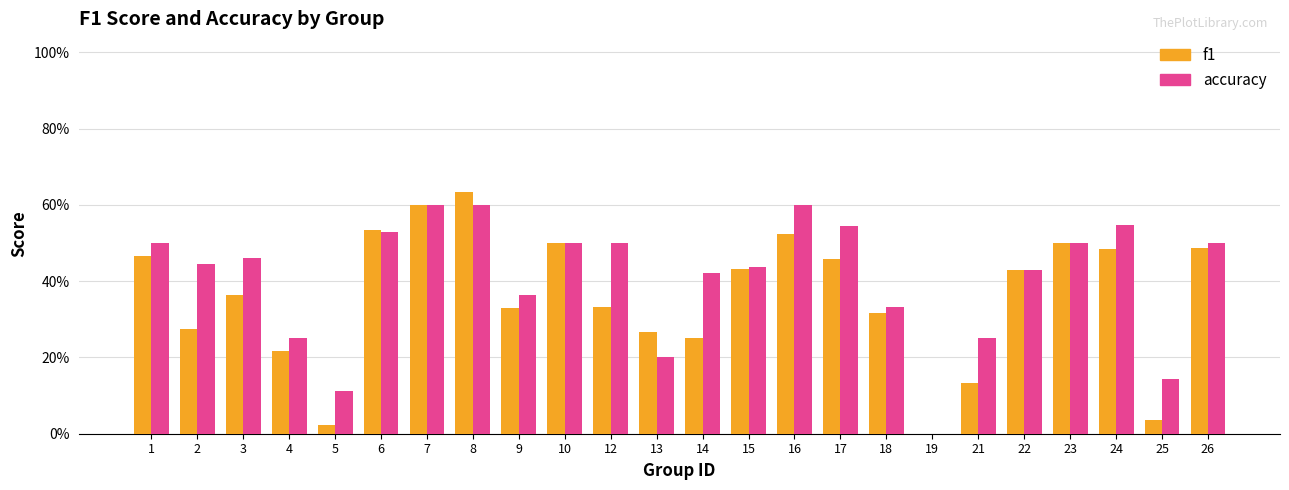

Which series has the largest total across all categories?

accuracy